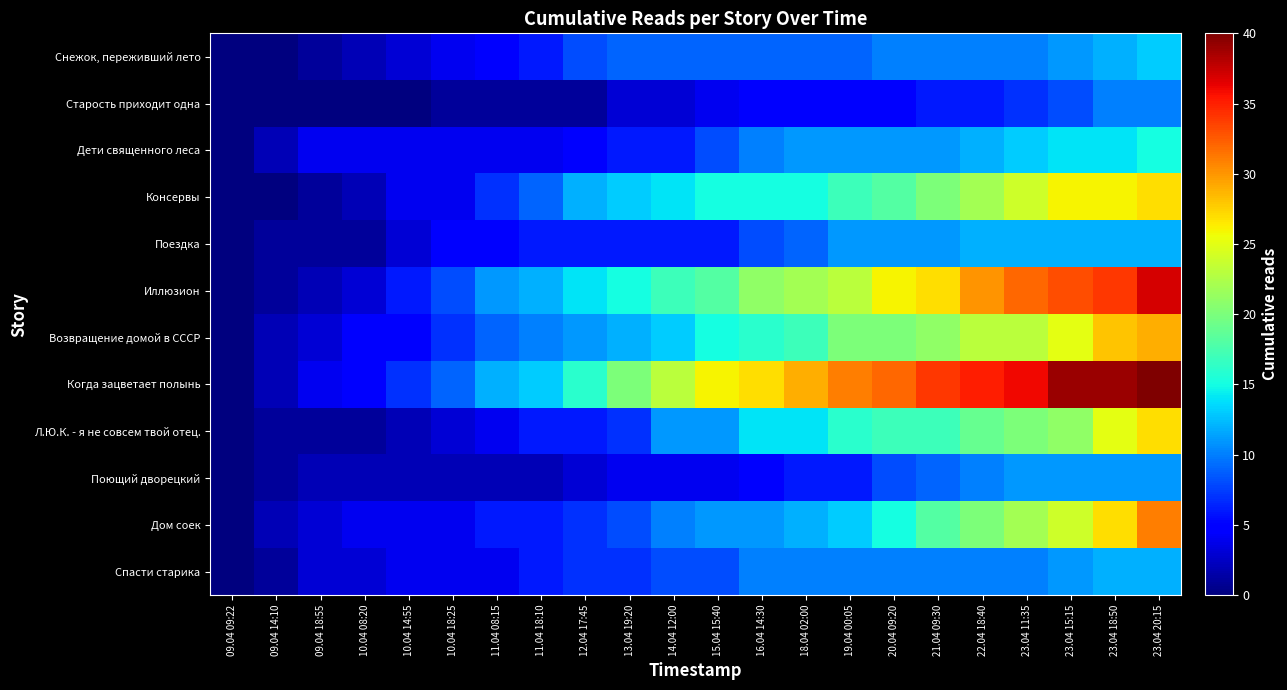

Which series has the largest total across all categories?

Когда зацветает полынь